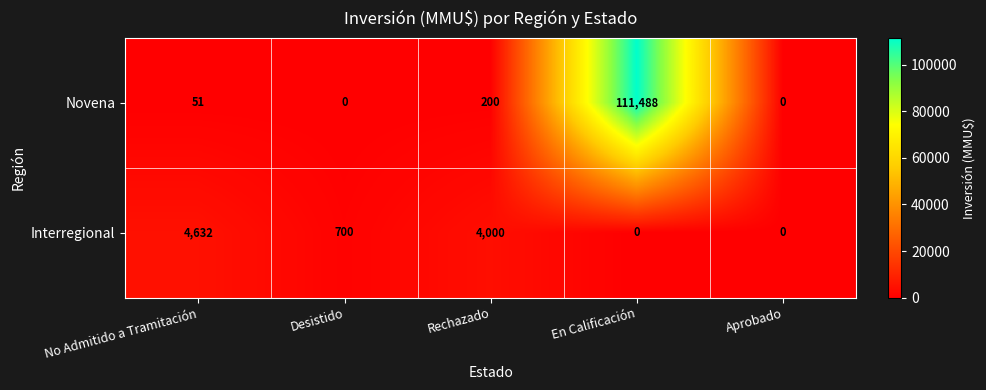

Which series has the largest total across all categories?

Novena